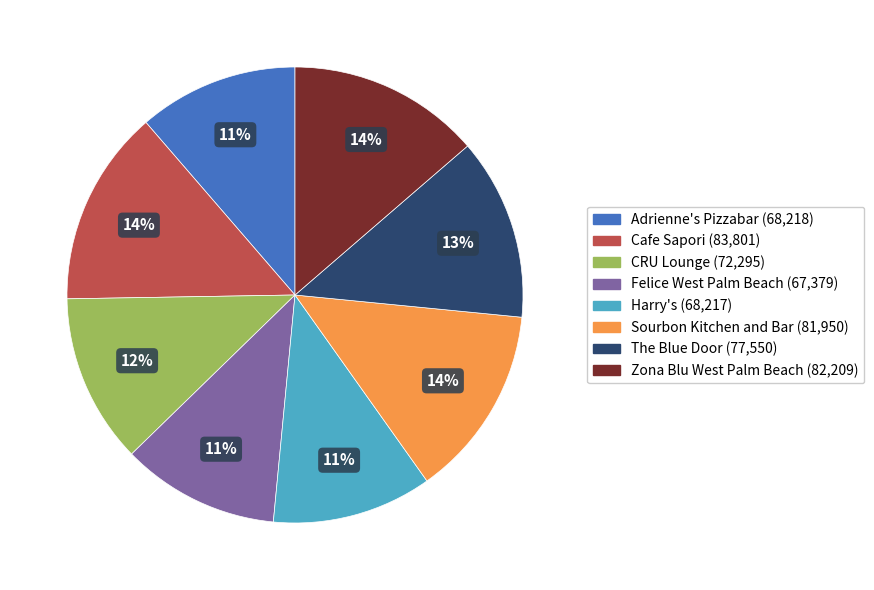

To the nearest percent, what is the difference between the largest and smallest slice percentages?

3%